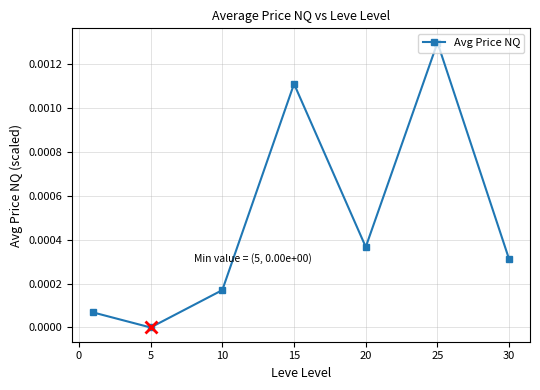

How many interior local valleys (lower than both neighbors) does the data have?

2